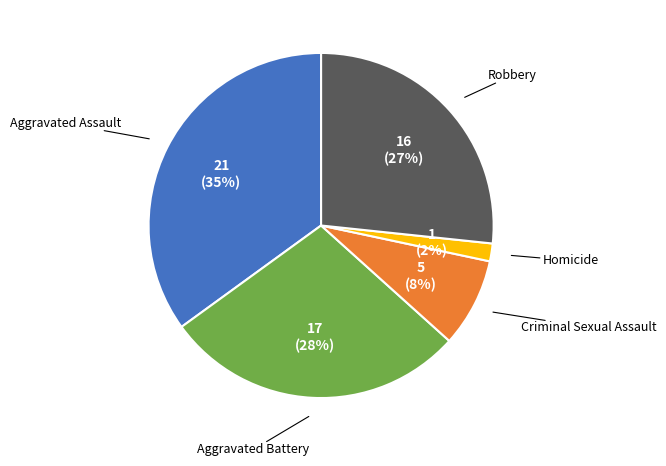

To the nearest percent, what is the average slice percentage?

20%